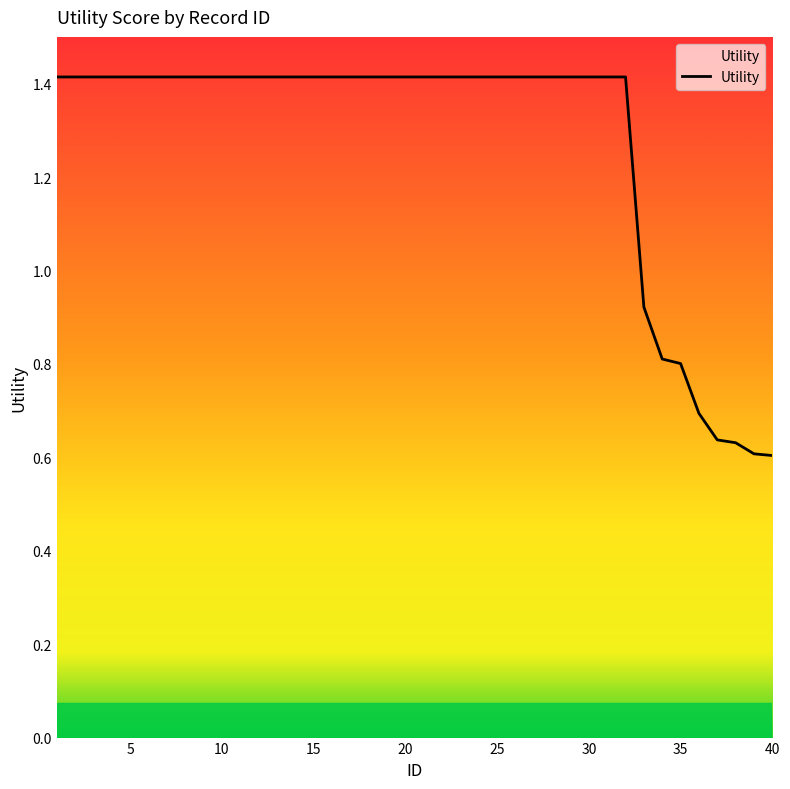

What is the difference between the maximum and minimum values?

0.8